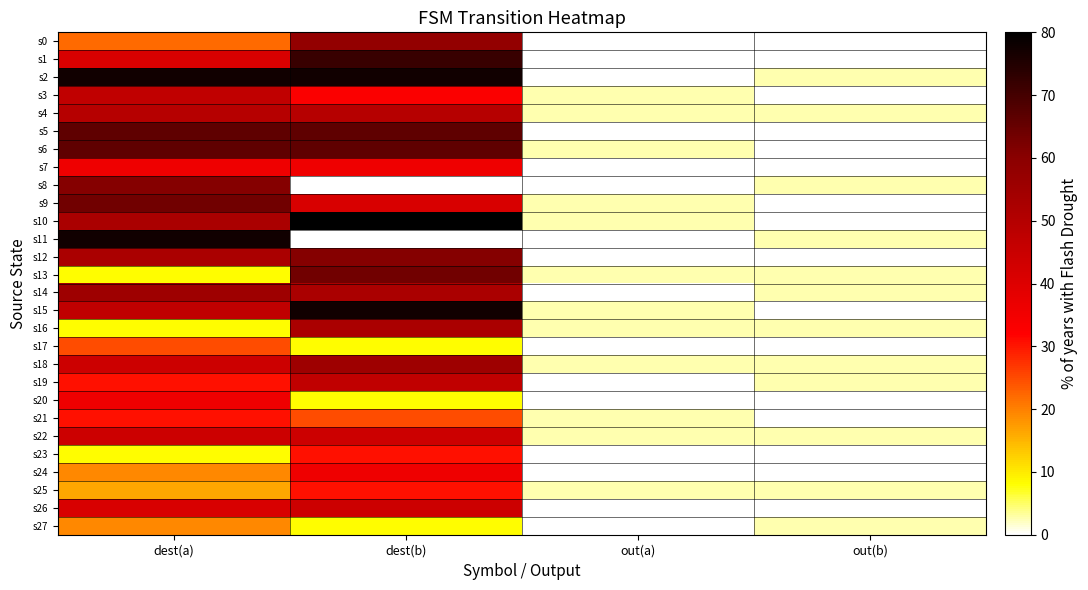

Reading left to right, what are all the values shown in this chart?

s0: dest(a)=22.1	dest(b)=57.9	out(a)=0.0	out(b)=0.0
s1: dest(a)=41.4	dest(b)=71.7	out(a)=0.0	out(b)=0.0
s2: dest(a)=77.2	dest(b)=77.2	out(a)=0.0	out(b)=2.8
s3: dest(a)=46.9	dest(b)=33.1	out(a)=2.8	out(b)=0.0
s4: dest(a)=49.7	dest(b)=49.7	out(a)=2.8	out(b)=2.8
s5: dest(a)=66.2	dest(b)=66.2	out(a)=0.0	out(b)=0.0
s6: dest(a)=66.2	dest(b)=66.2	out(a)=2.8	out(b)=0.0
s7: dest(a)=35.9	dest(b)=35.9	out(a)=0.0	out(b)=0.0
s8: dest(a)=60.7	dest(b)=0.0	out(a)=0.0	out(b)=2.8
s9: dest(a)=63.4	dest(b)=41.4	out(a)=2.8	out(b)=0.0
s10: dest(a)=52.4	dest(b)=80.0	out(a)=2.8	out(b)=0.0
s11: dest(a)=77.2	dest(b)=0.0	out(a)=0.0	out(b)=2.8
s12: dest(a)=52.4	dest(b)=60.7	out(a)=0.0	out(b)=0.0
s13: dest(a)=8.3	dest(b)=63.4	out(a)=2.8	out(b)=2.8
s14: dest(a)=55.2	dest(b)=52.4	out(a)=0.0	out(b)=2.8
s15: dest(a)=46.9	dest(b)=77.2	out(a)=2.8	out(b)=0.0
s16: dest(a)=8.3	dest(b)=52.4	out(a)=2.8	out(b)=2.8
s17: dest(a)=24.8	dest(b)=8.3	out(a)=0.0	out(b)=0.0
s18: dest(a)=44.1	dest(b)=55.2	out(a)=2.8	out(b)=2.8
s19: dest(a)=30.3	dest(b)=46.9	out(a)=0.0	out(b)=2.8
s20: dest(a)=35.9	dest(b)=8.3	out(a)=0.0	out(b)=0.0
s21: dest(a)=30.3	dest(b)=24.8	out(a)=2.8	out(b)=0.0
s22: dest(a)=44.1	dest(b)=44.1	out(a)=2.8	out(b)=2.8
s23: dest(a)=8.3	dest(b)=30.3	out(a)=0.0	out(b)=0.0
s24: dest(a)=19.3	dest(b)=35.9	out(a)=0.0	out(b)=0.0
s25: dest(a)=16.6	dest(b)=30.3	out(a)=2.8	out(b)=2.8
s26: dest(a)=41.4	dest(b)=44.1	out(a)=0.0	out(b)=0.0
s27: dest(a)=19.3	dest(b)=8.3	out(a)=0.0	out(b)=2.8